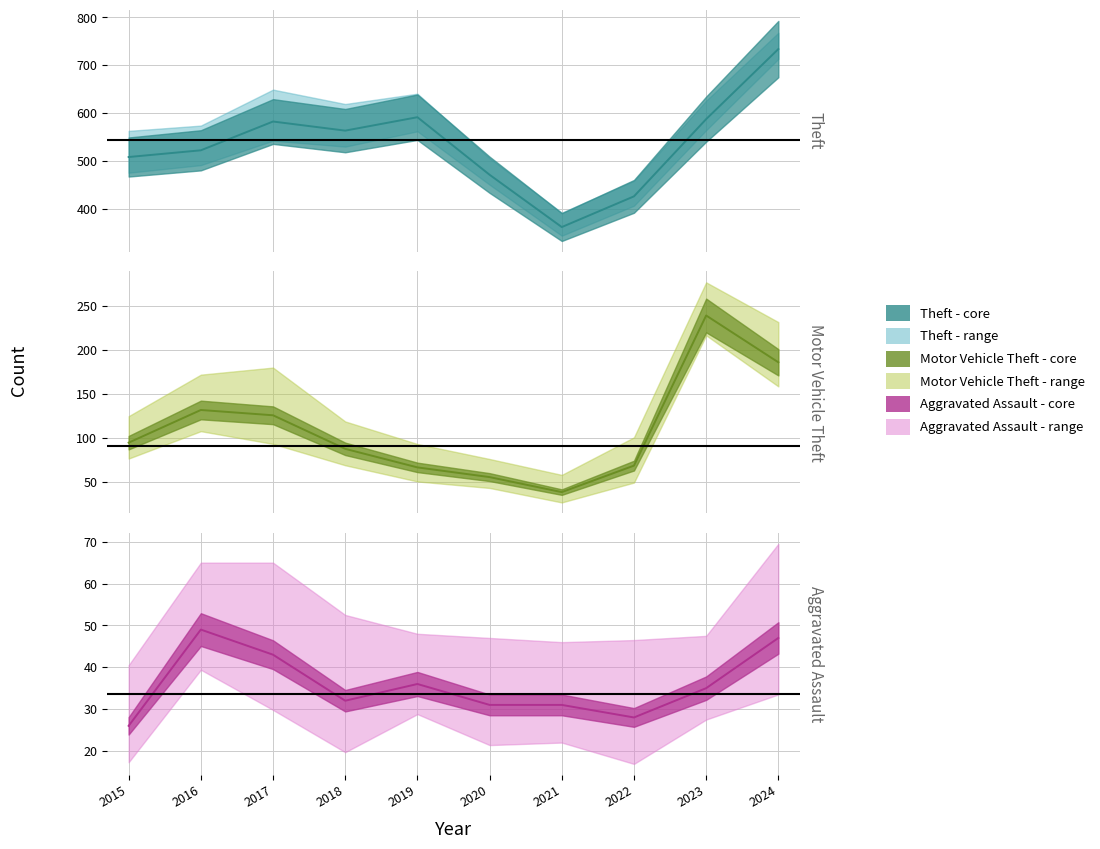

Which category has the highest value in the Aggravated Assault series?

2016